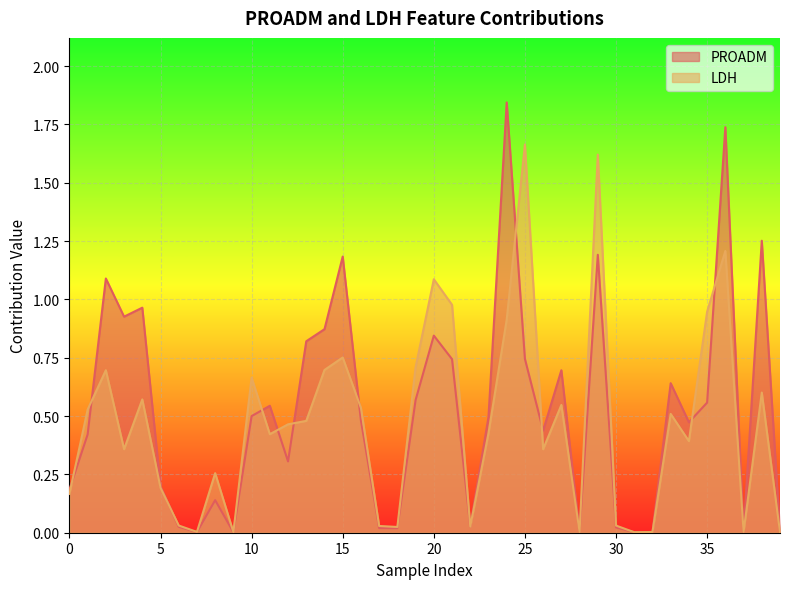

Between which two adjacent categories do LDH and PROADM first intersect?

0 and 1